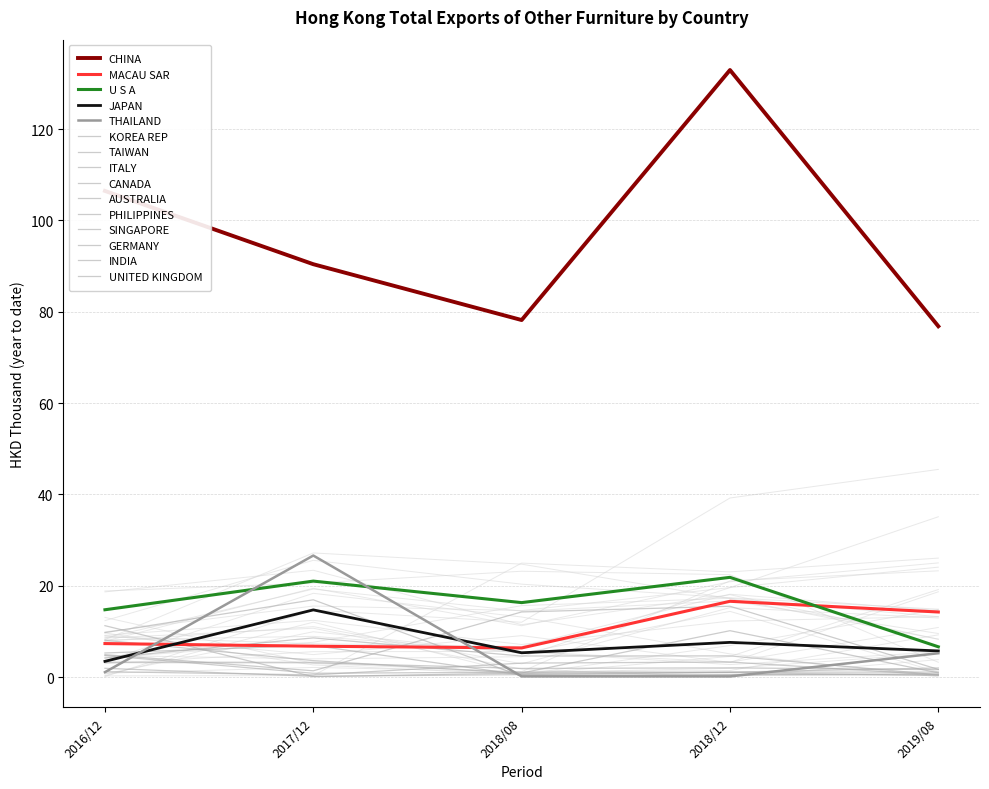

Does the chart have visible grid lines?

Yes